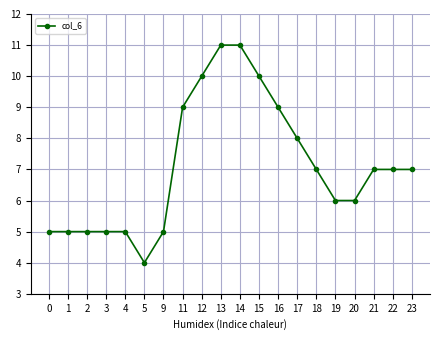

Reading left to right, transcribe all the data shown in this chart.

0=5	1=5	2=5	3=5	4=5	5=4	9=5	11=9	12=10	13=11	14=11	15=10	16=9	17=8	18=7	19=6	20=6	21=7	22=7	23=7